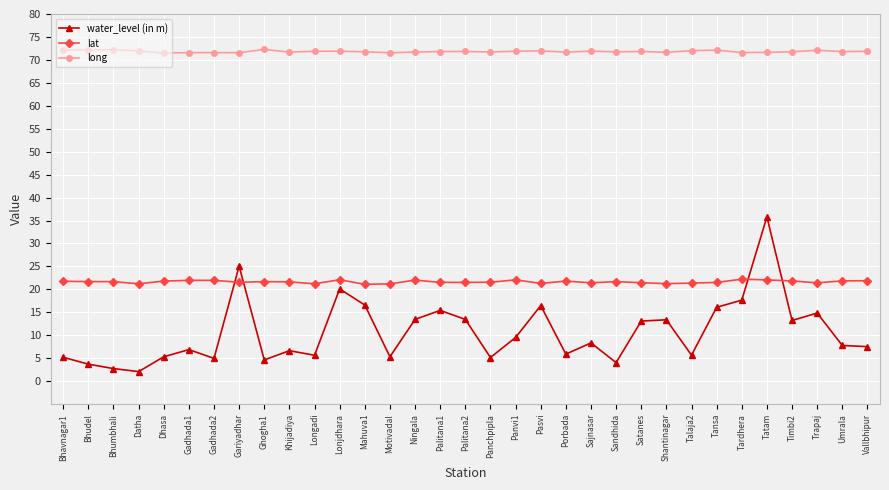

What position from the left is Ghogha1?

9